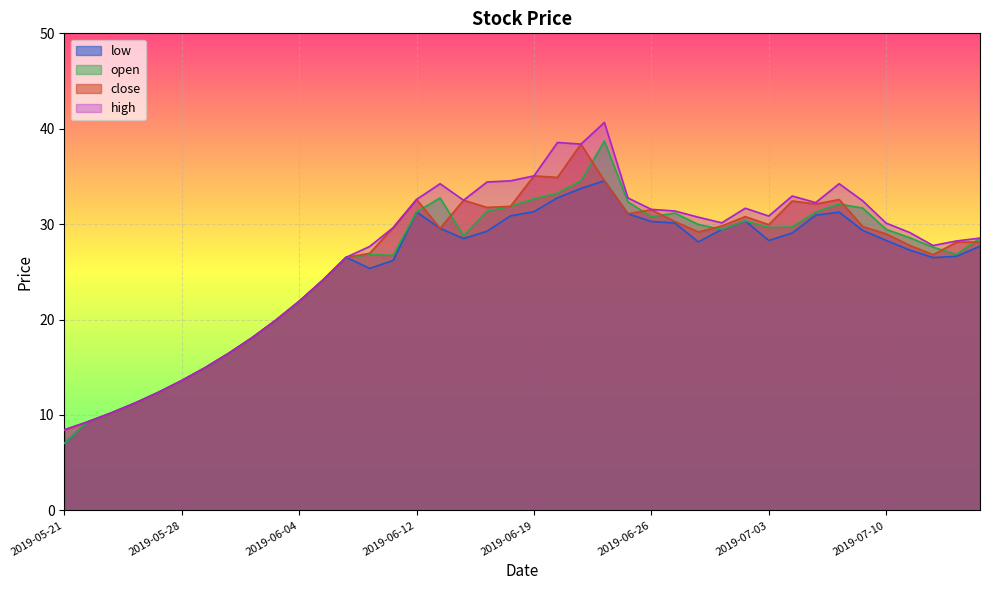

Between 2019-06-14 and 2019-06-17, which series saw the biggest shift?

open